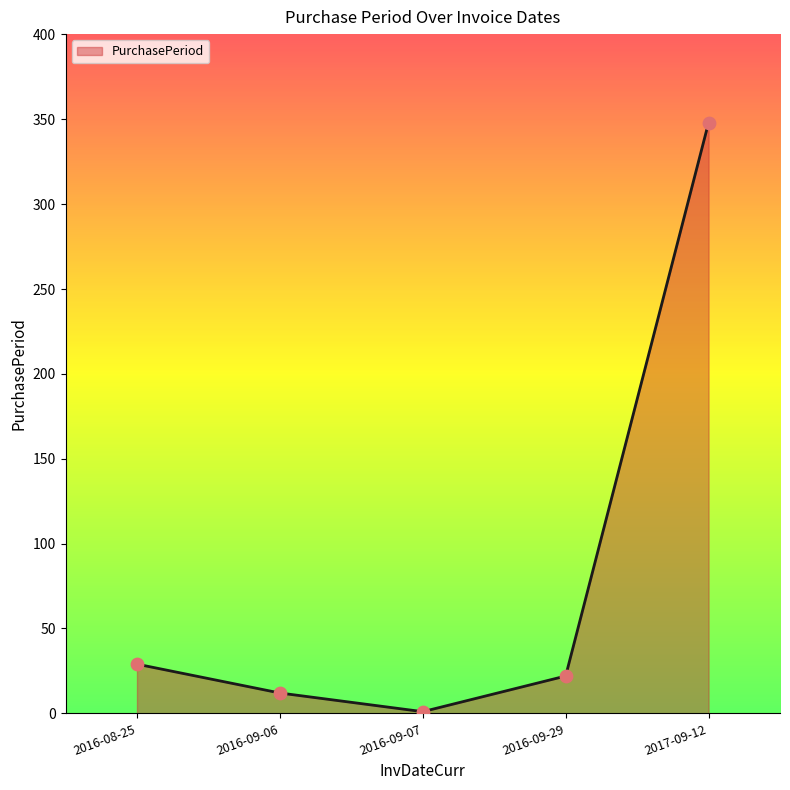

What is the change in value from 2016-08-25 to 2017-09-12?

+319